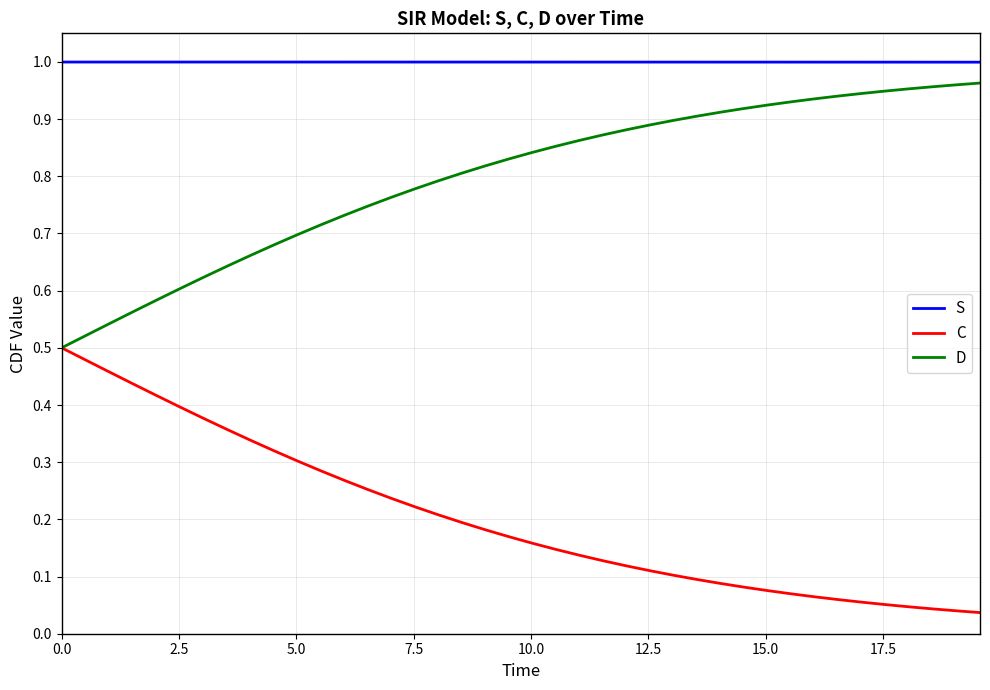

List the series in order of their overall mean, highest first.

S, D, C